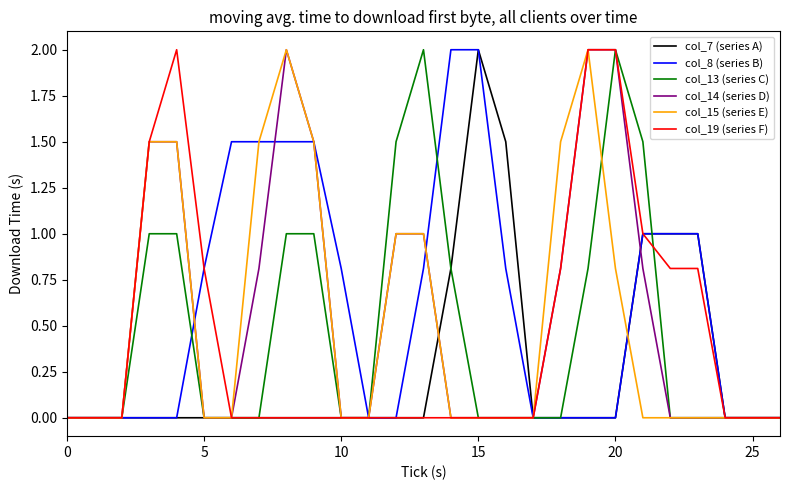

What is the greatest value displayed?

2.0